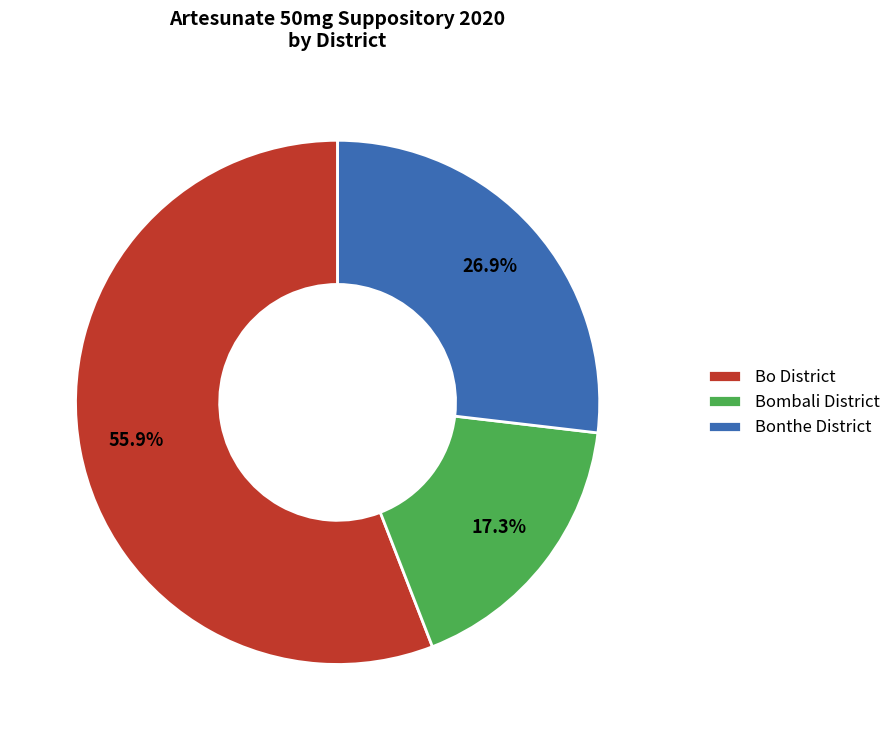

Rank the categories by value from lowest to highest.

Bombali District, Bonthe District, Bo District